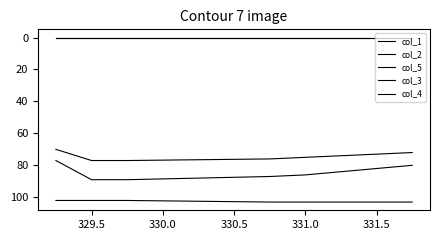

Is the value of col_5 at 329.5 greater than the value of col_1 at 329.0?

Yes